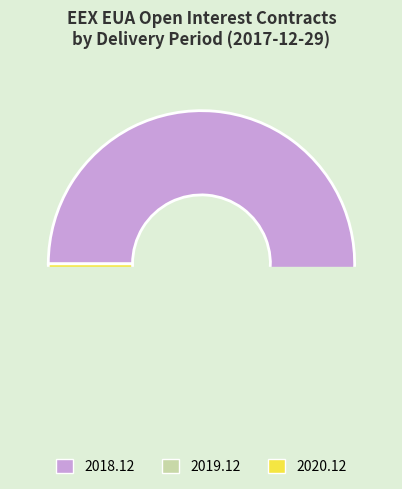

What is the majority slice?

2018.12